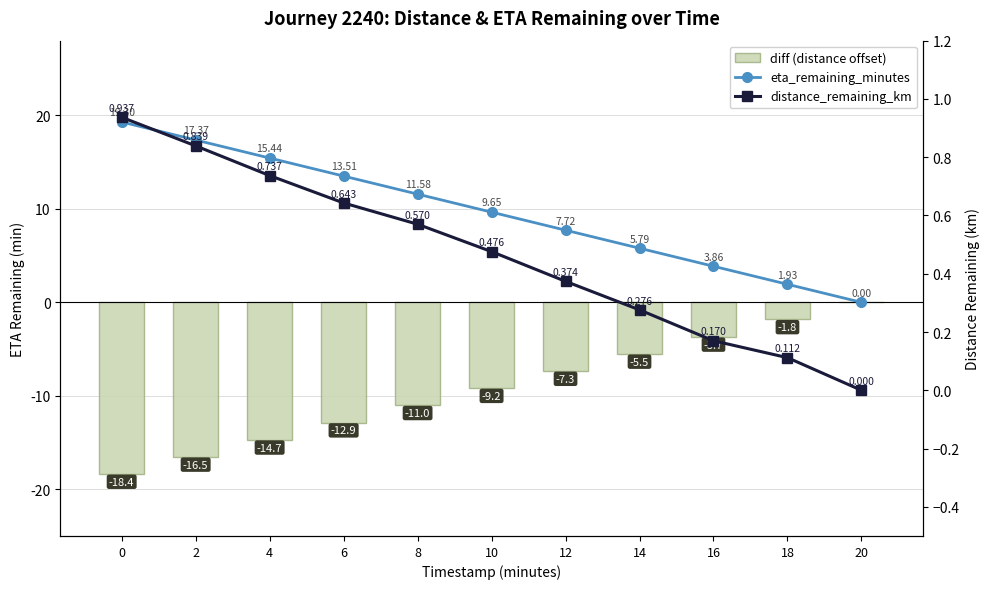

Reading right to left, transcribe all the data shown in this chart.

eta_remaining_minutes: 0.0	1.9	3.9	5.8	7.7	9.7	11.6	13.5	15.4	17.4	19.3
diff (dist-based offset): 0.0	-1.8	-3.7	-5.5	-7.3	-9.2	-11.0	-12.9	-14.7	-16.5	-18.4
distance_remaining_km: 0.0	0.1	0.2	0.3	0.4	0.5	0.6	0.6	0.7	0.8	0.9